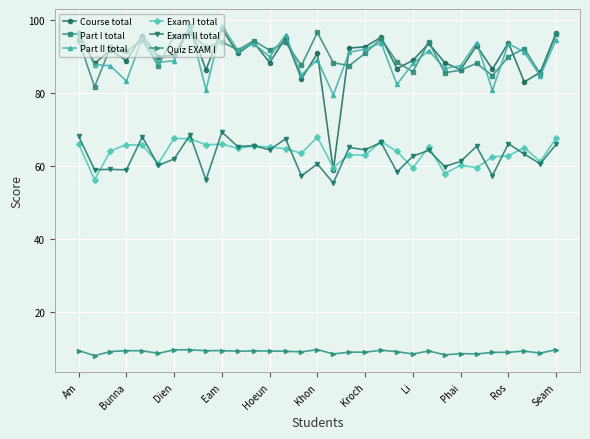

What is the greatest value displayed?

98.5